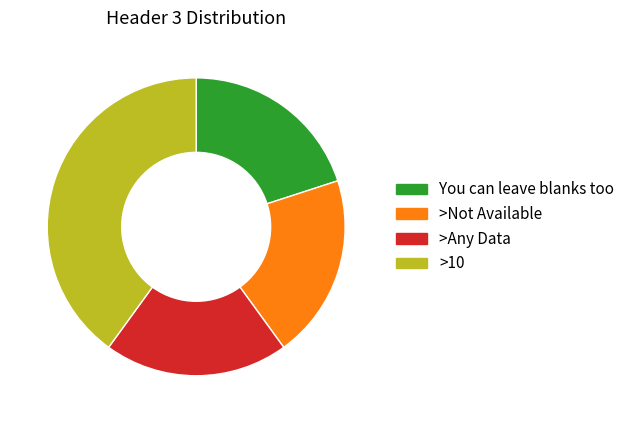

The >Any Data slice represents 20% of the pie. True or false?

True